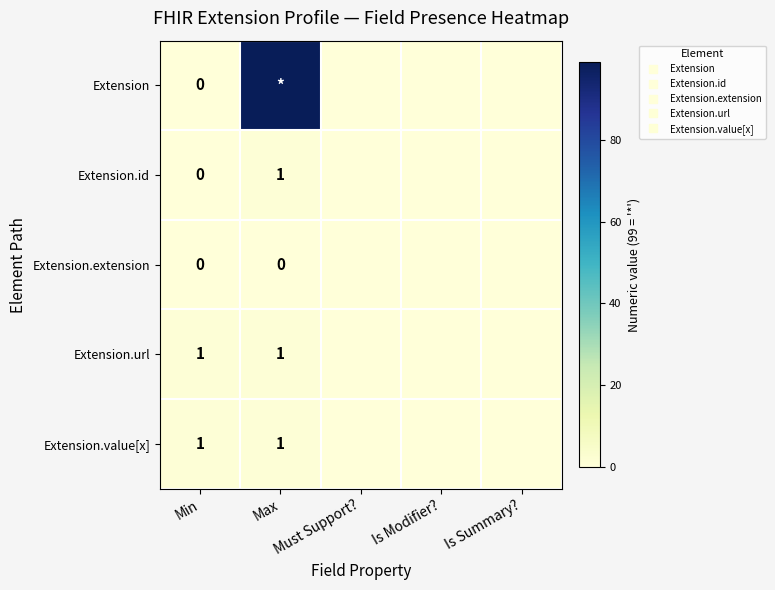

Count the number of data series in this chart.

5